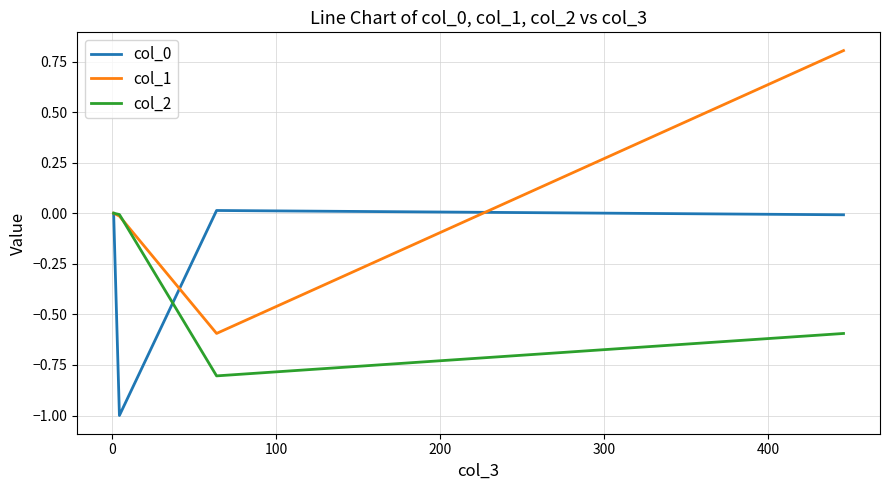

How many data points in col_1 are above 0?

1